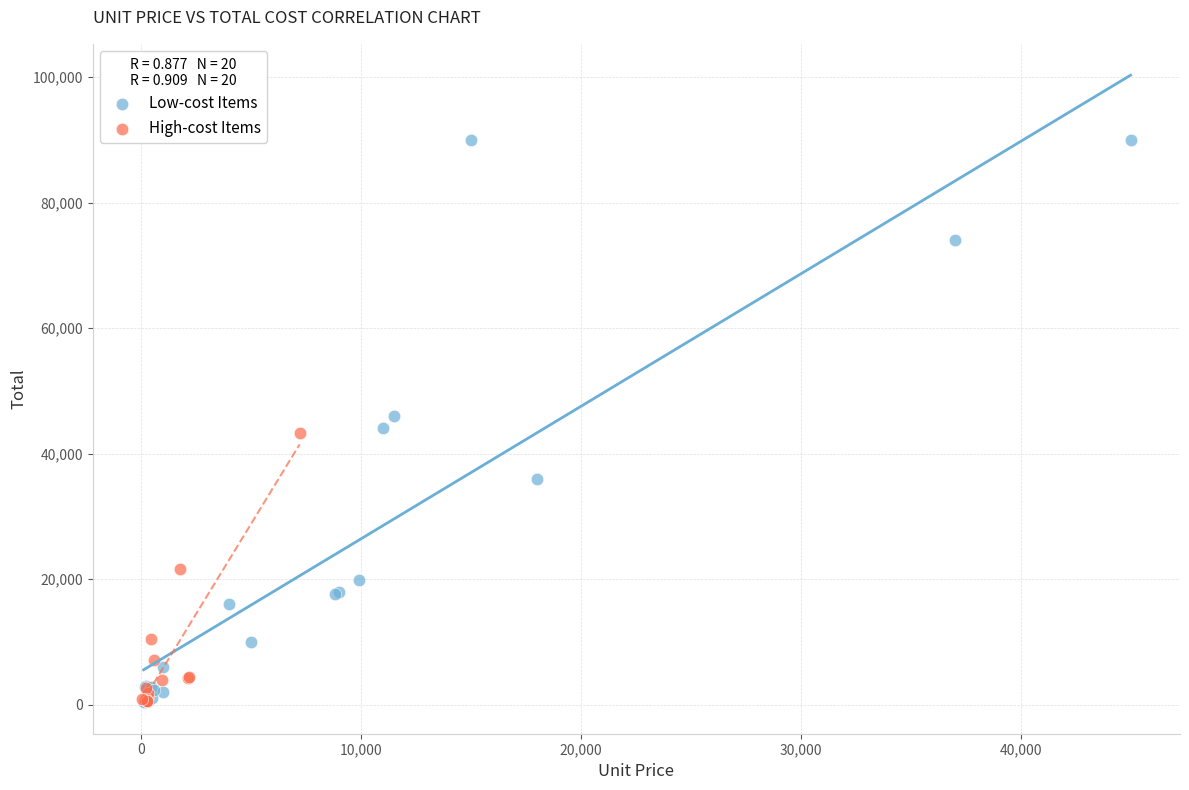

Which series contains the highest Y value?

Low-cost Items